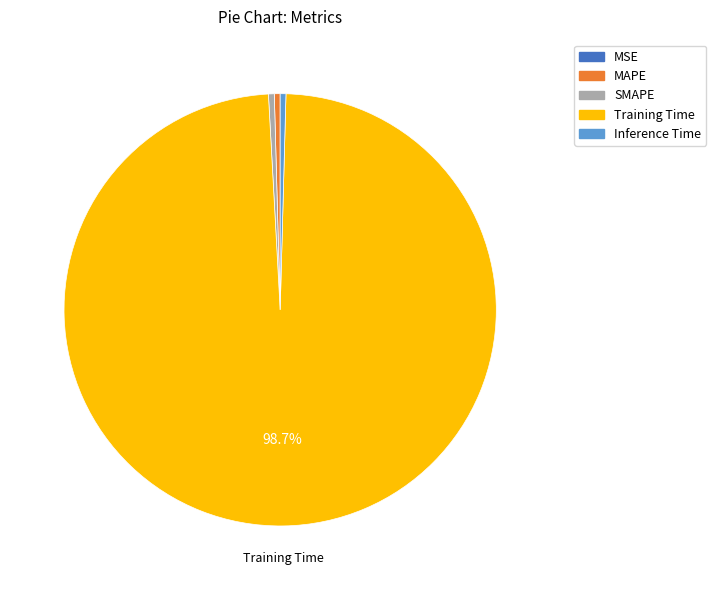

Which slice is the largest?

Training Time